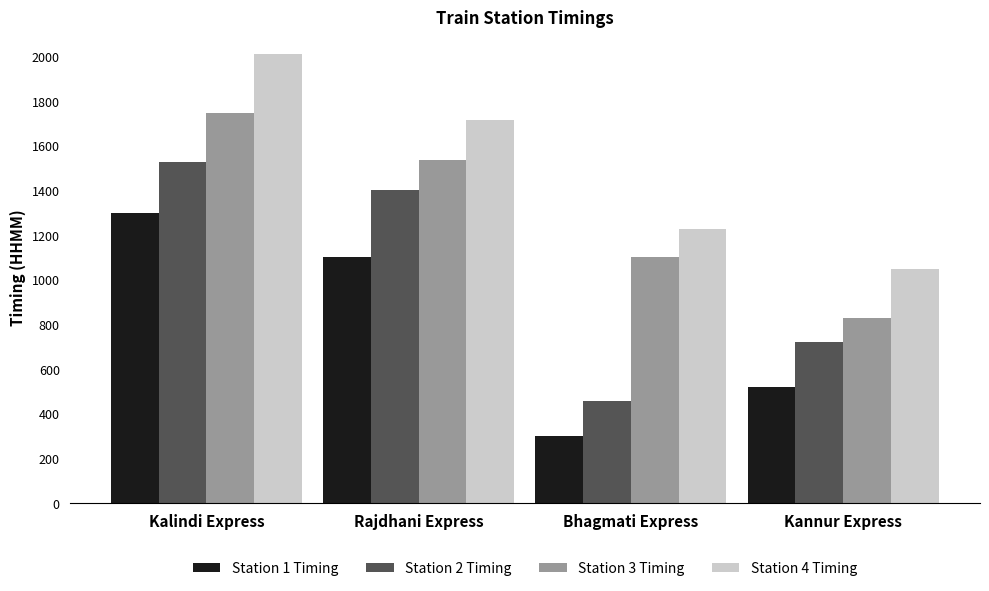

At which label is Station 2 Timing closest to 992?

Kannur Express